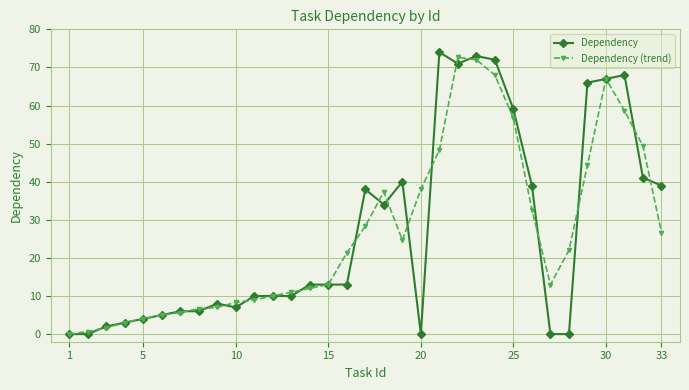

What is the value of the Dependency point at the 11th from the left?

10.0